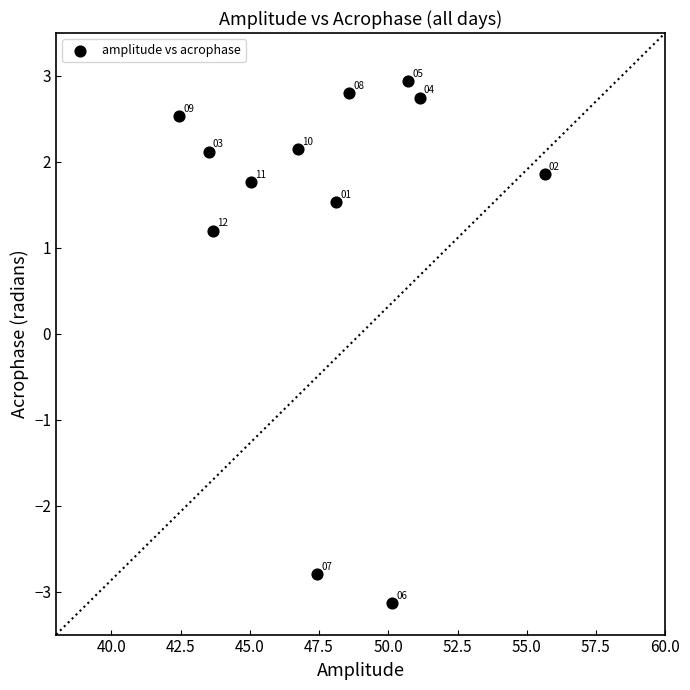

What is the average X value?

47.8